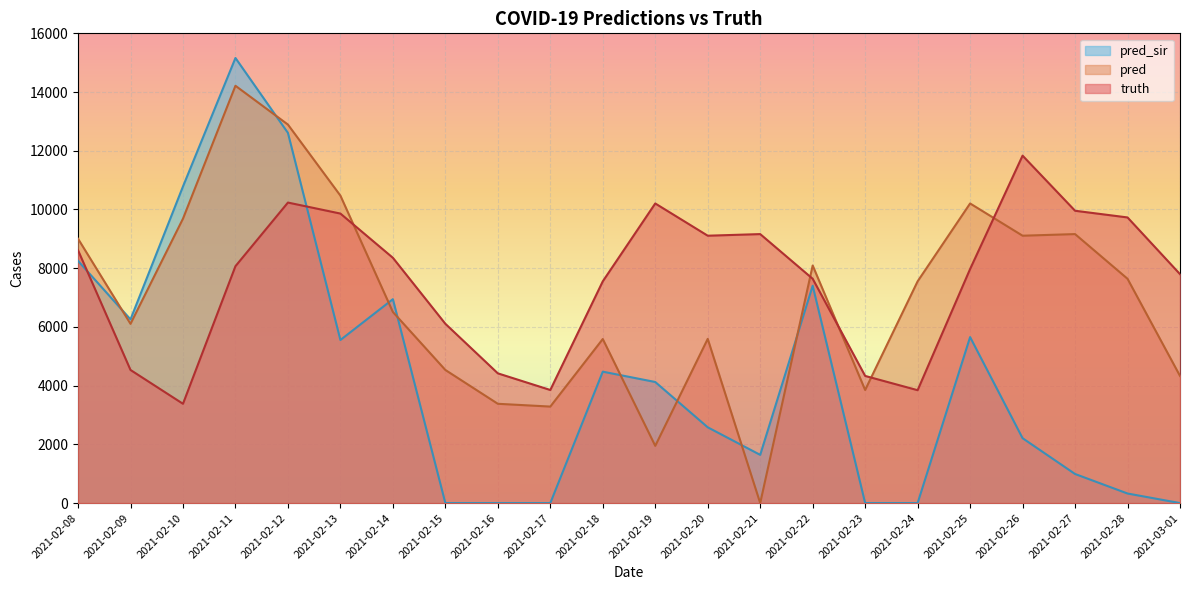

What is the total value across all series at 2021-02-21?

10804.0